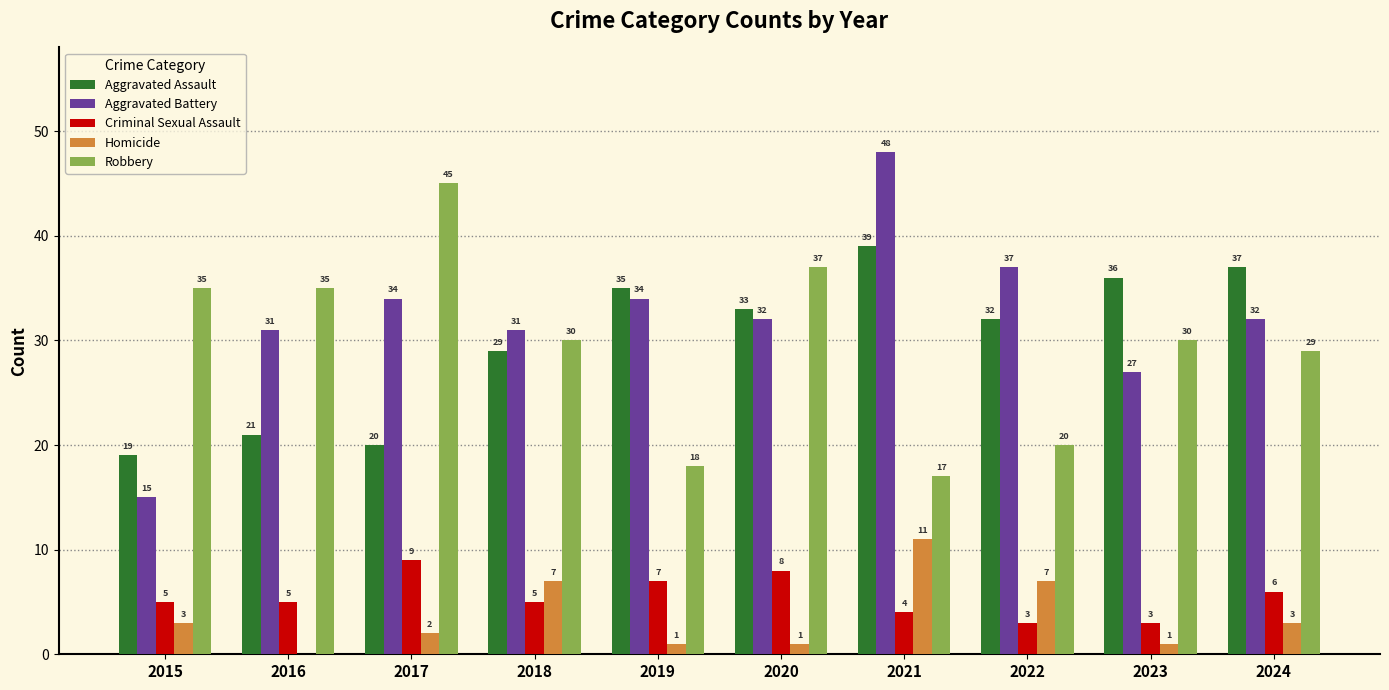

Does the chart contain stacked bars?

No